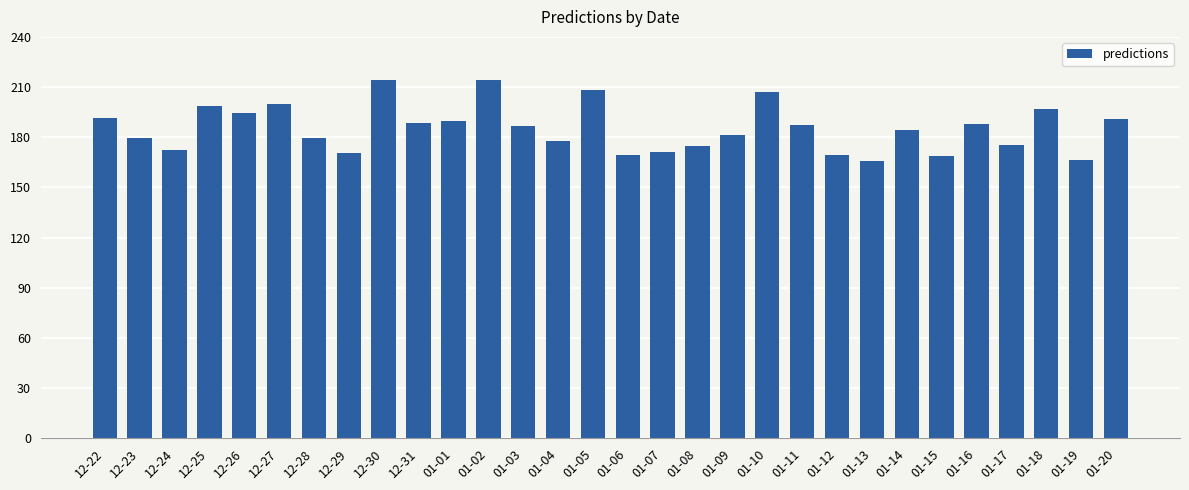

Where does the data first go above 186?

12-22